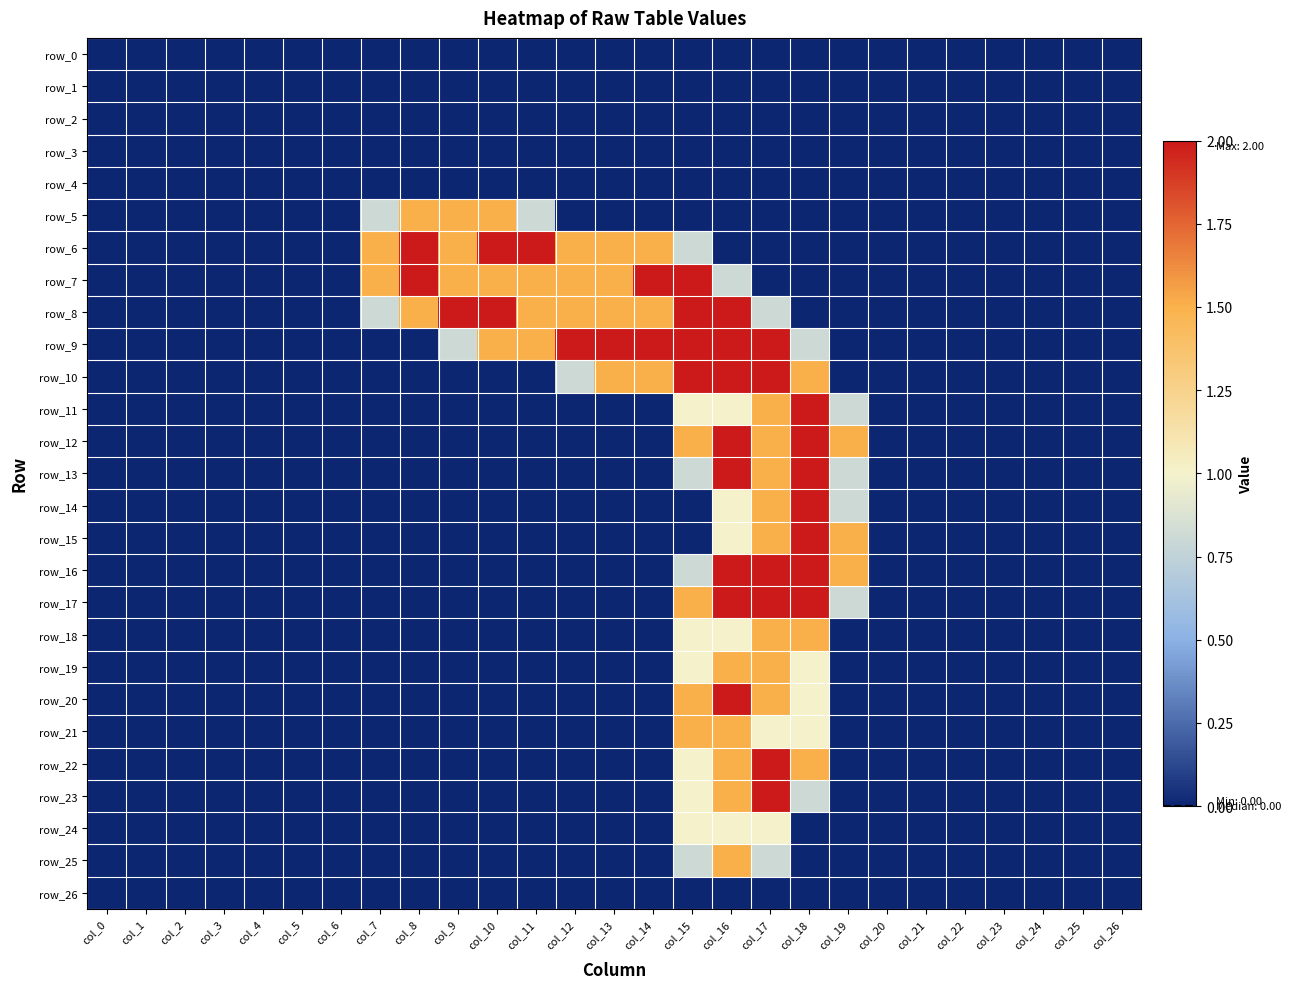

At col_2, list the series in order from smallest to largest.

row_0, row_1, row_2, row_3, row_4, row_5, row_6, row_7, row_8, row_9, row_10, row_11, row_12, row_13, row_14, row_15, row_16, row_17, row_18, row_19, row_20, row_21, row_22, row_23, row_24, row_25, row_26